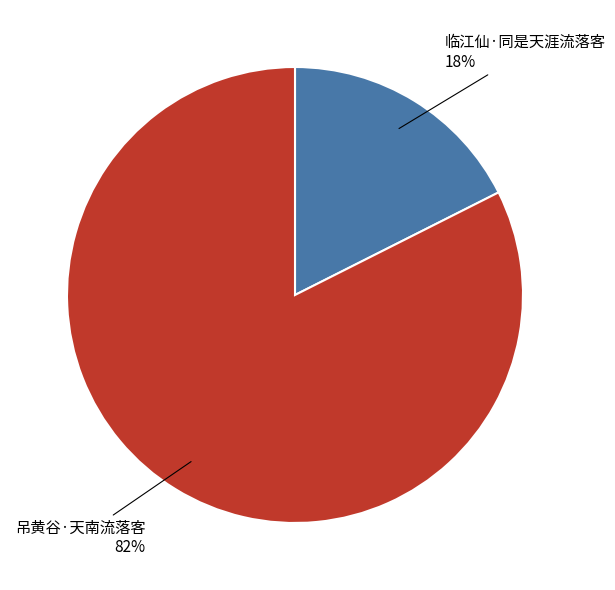

Which category accounts for the majority?

吊黄谷·天南流落客